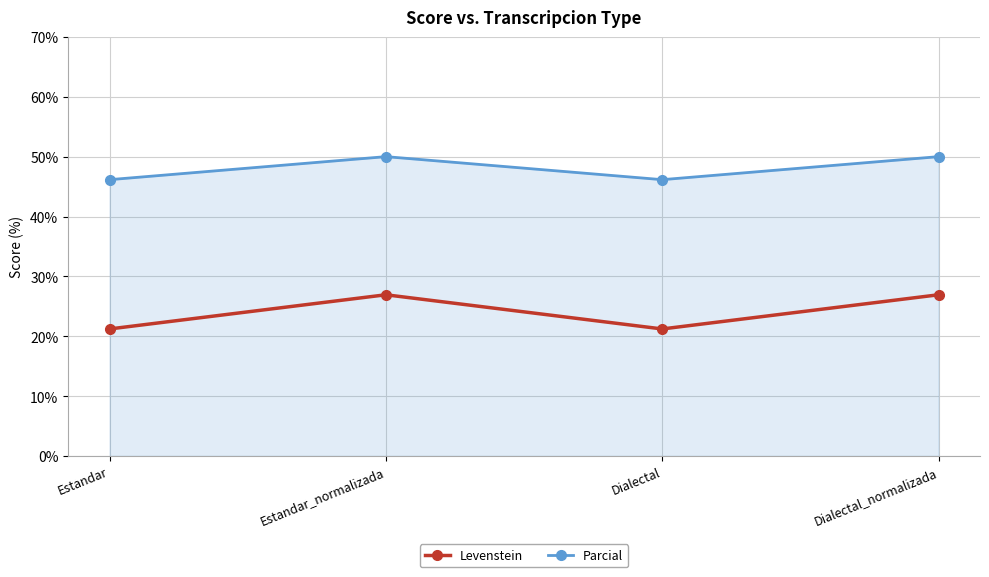

Is it true that Levenstein equals 29.2 at Estandar?

False